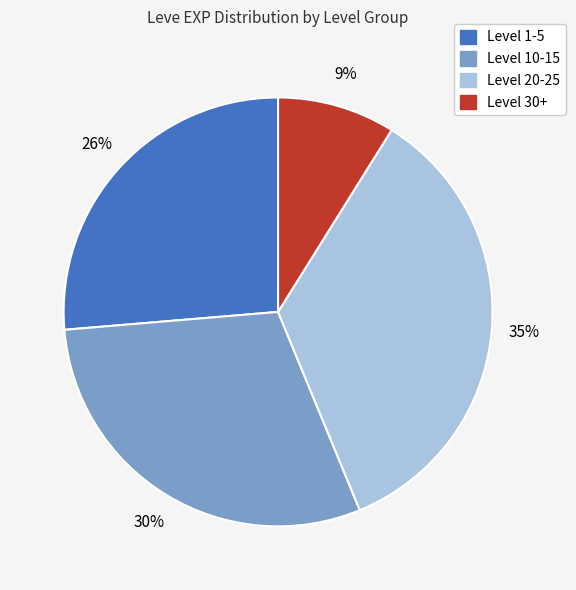

To the nearest percent, what is the average slice percentage?

25%